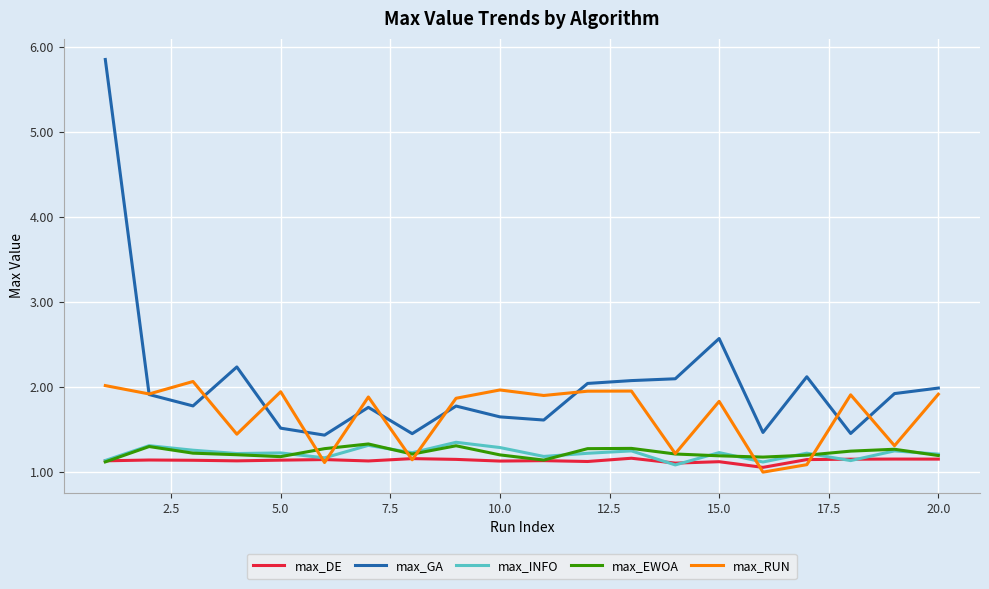

What is the average value of the max_INFO series?

1.2